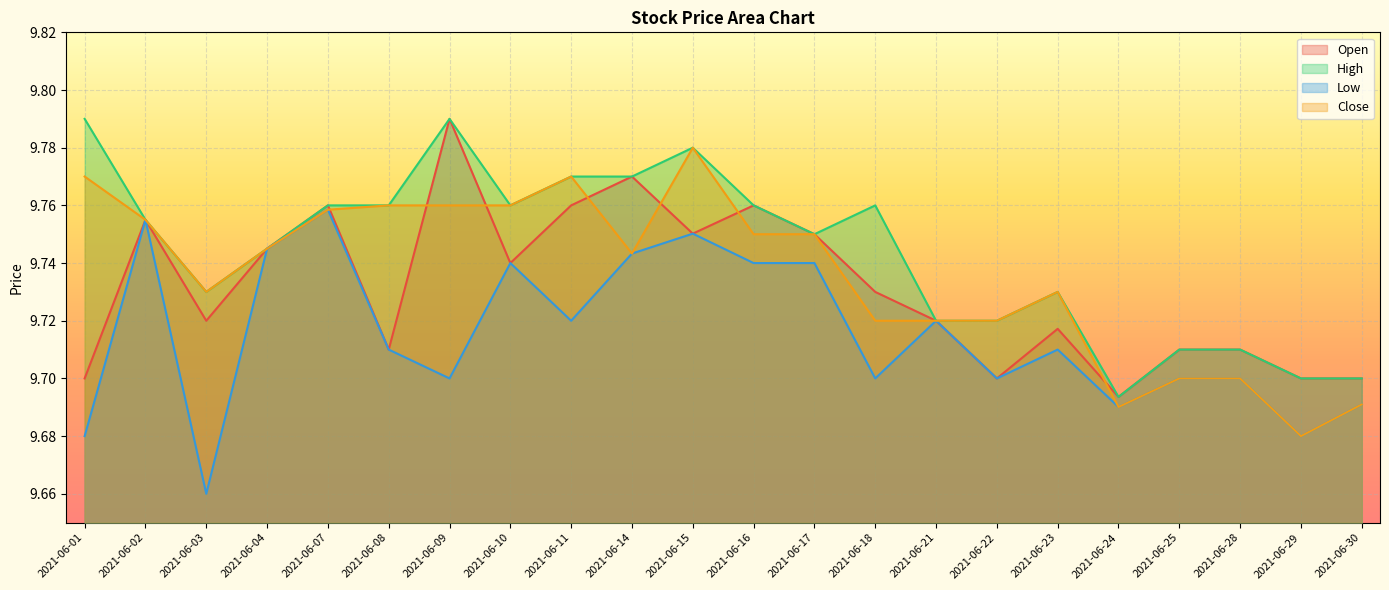

Count the Close values in the range 9 to 10.

22